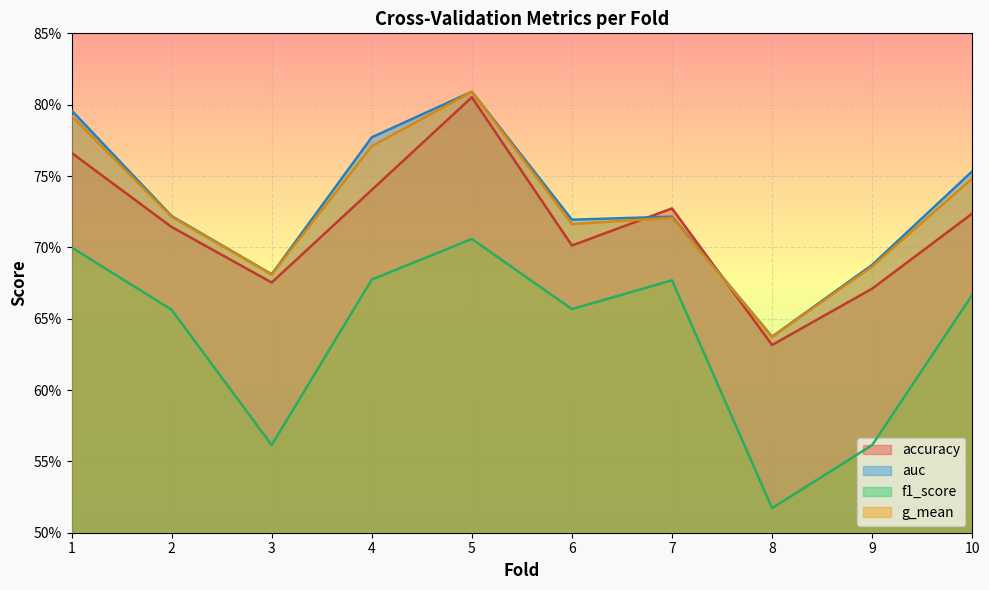

What is the difference between the second highest and second lowest values in the auc series?

0.1